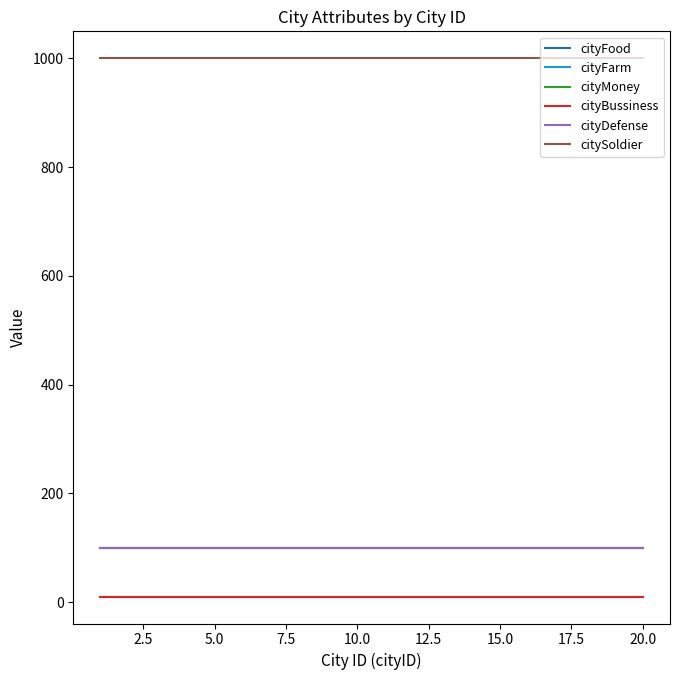

Is this an area chart (filled region under the line)?

No